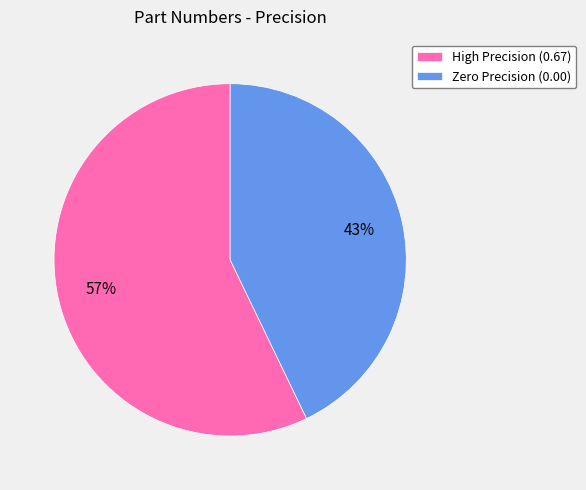

To the nearest percent, what is the difference between the largest and smallest slice percentages?

14%